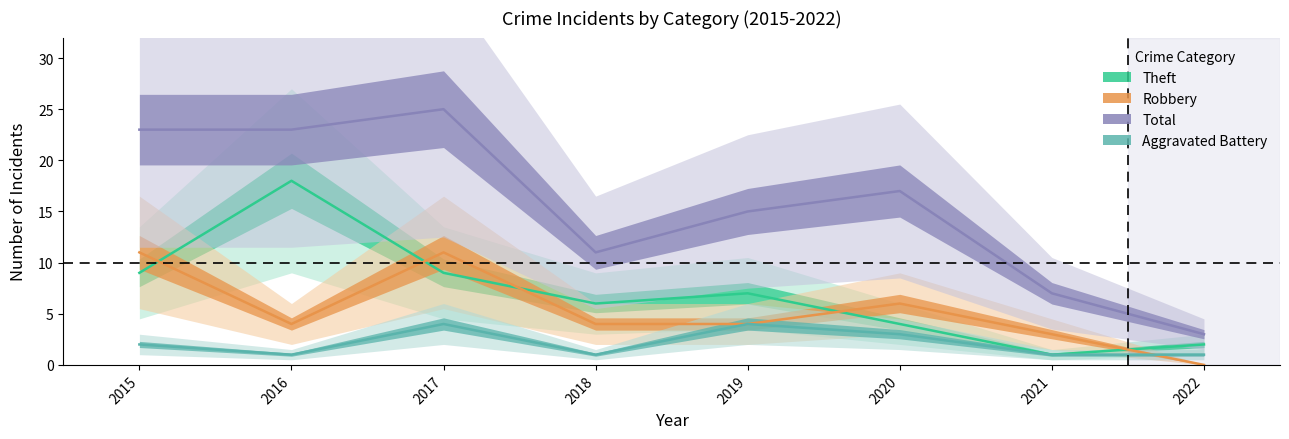

At which category does the chart reach its peak across all series?

2017